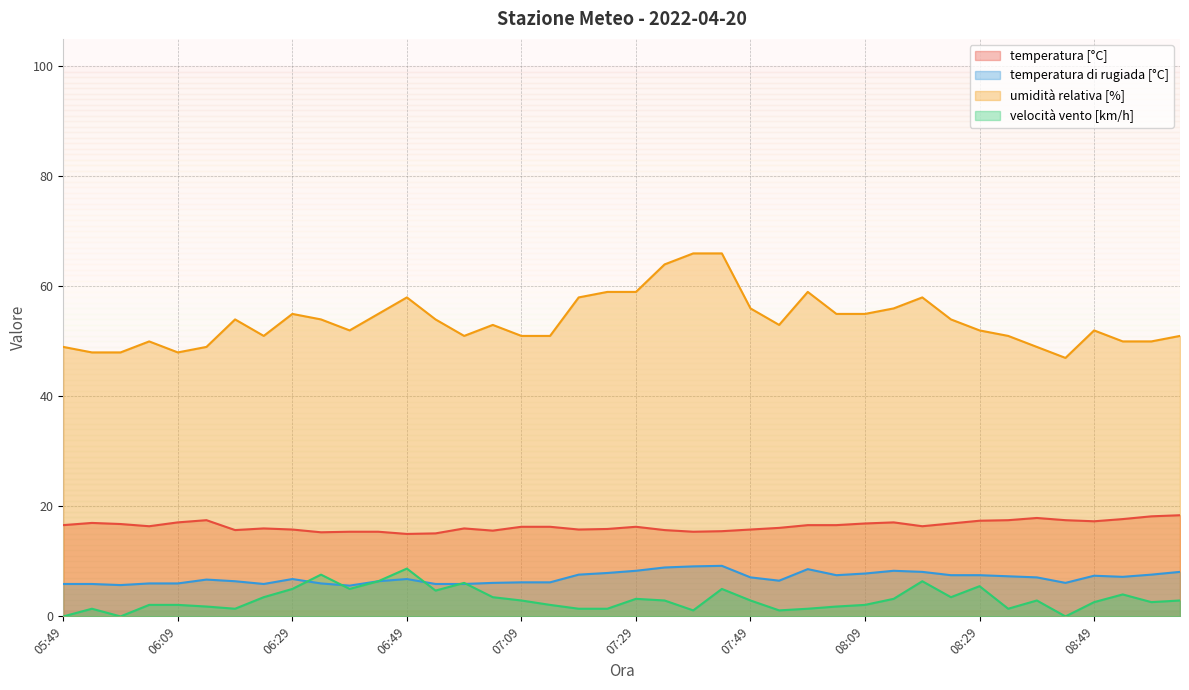

What value does the umidità relativa [%] series have at 06:19?

54.0